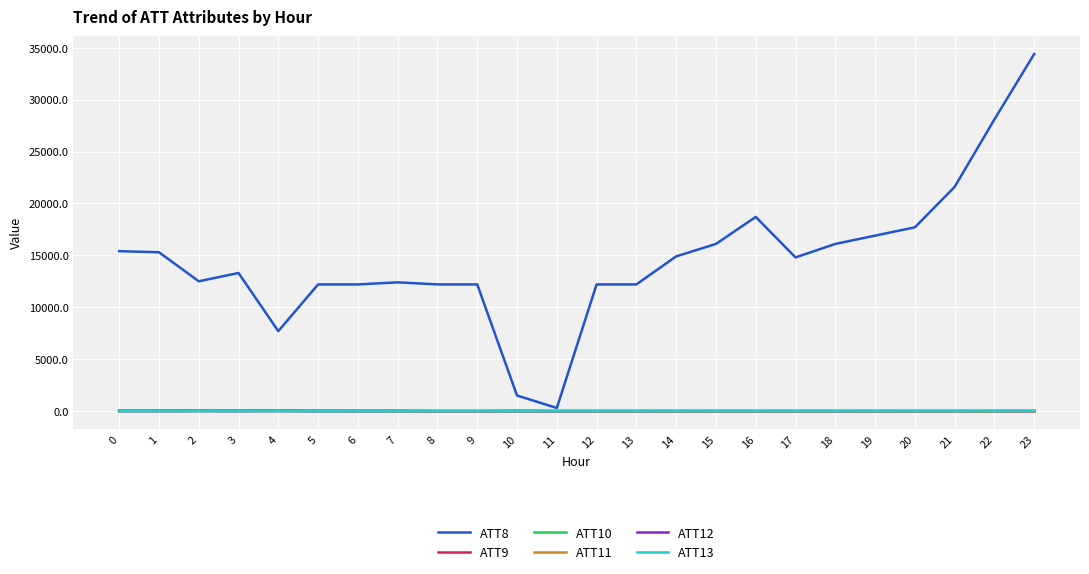

At which category is the sum across all series the highest?

23